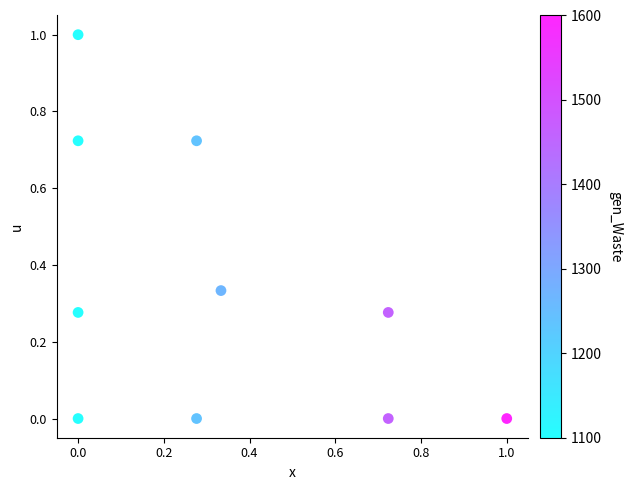

What is the range of X values (max minus min)?

1.0